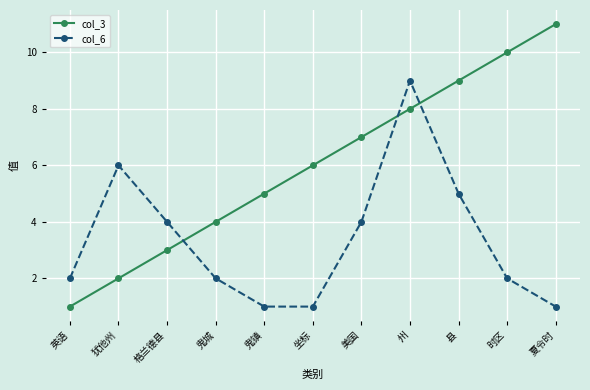

What are all the series names shown in the legend?

col_3, col_6